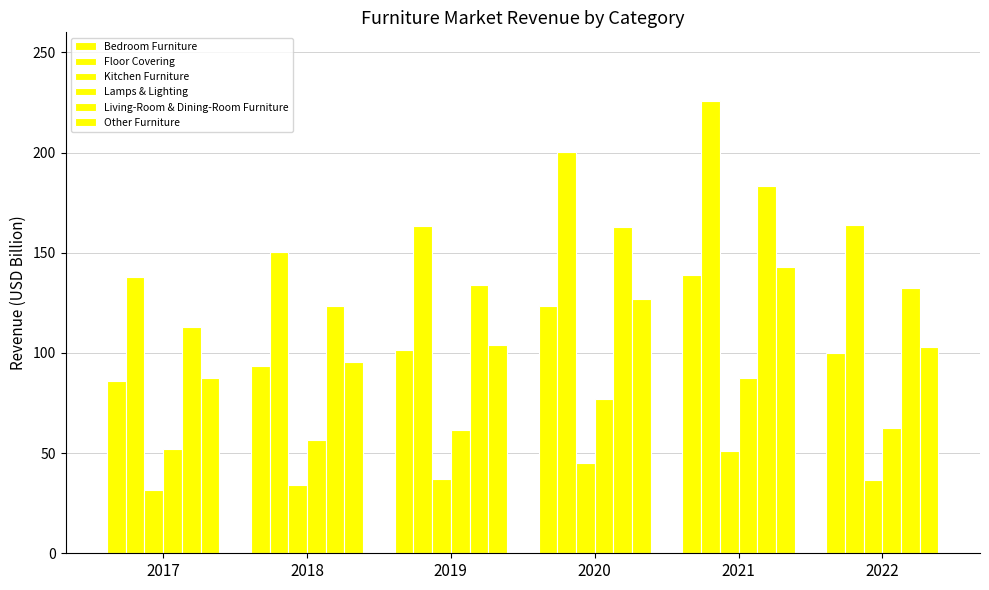

Count the number of data series in this chart.

6